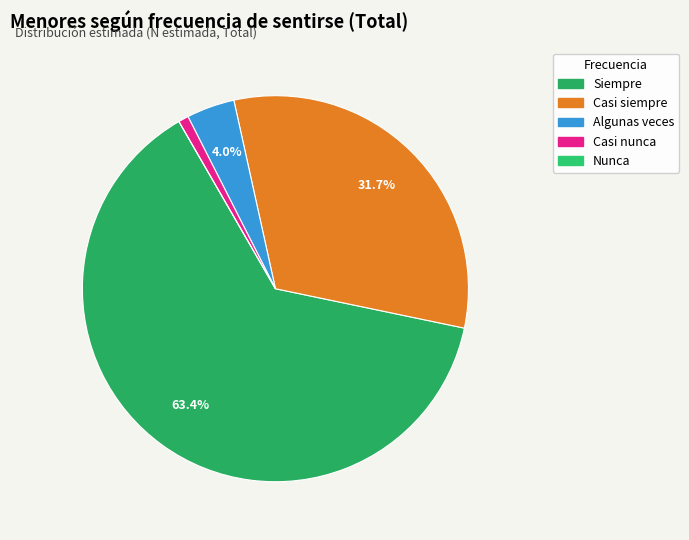

To the nearest percent, what is the difference between the Siempre and Casi nunca slice percentages?

63%